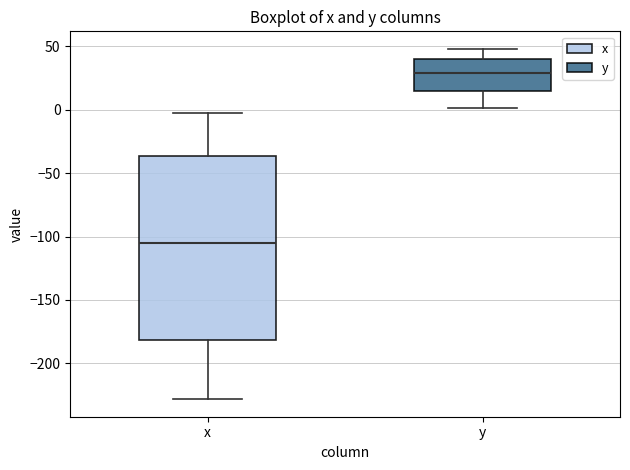

Which box is the tallest, from its lower edge to its upper edge?

x